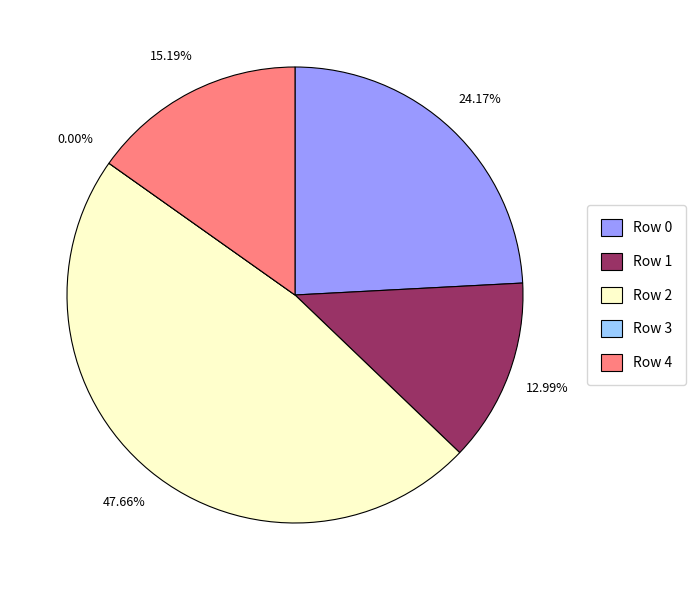

How many segments does this pie chart have?

5